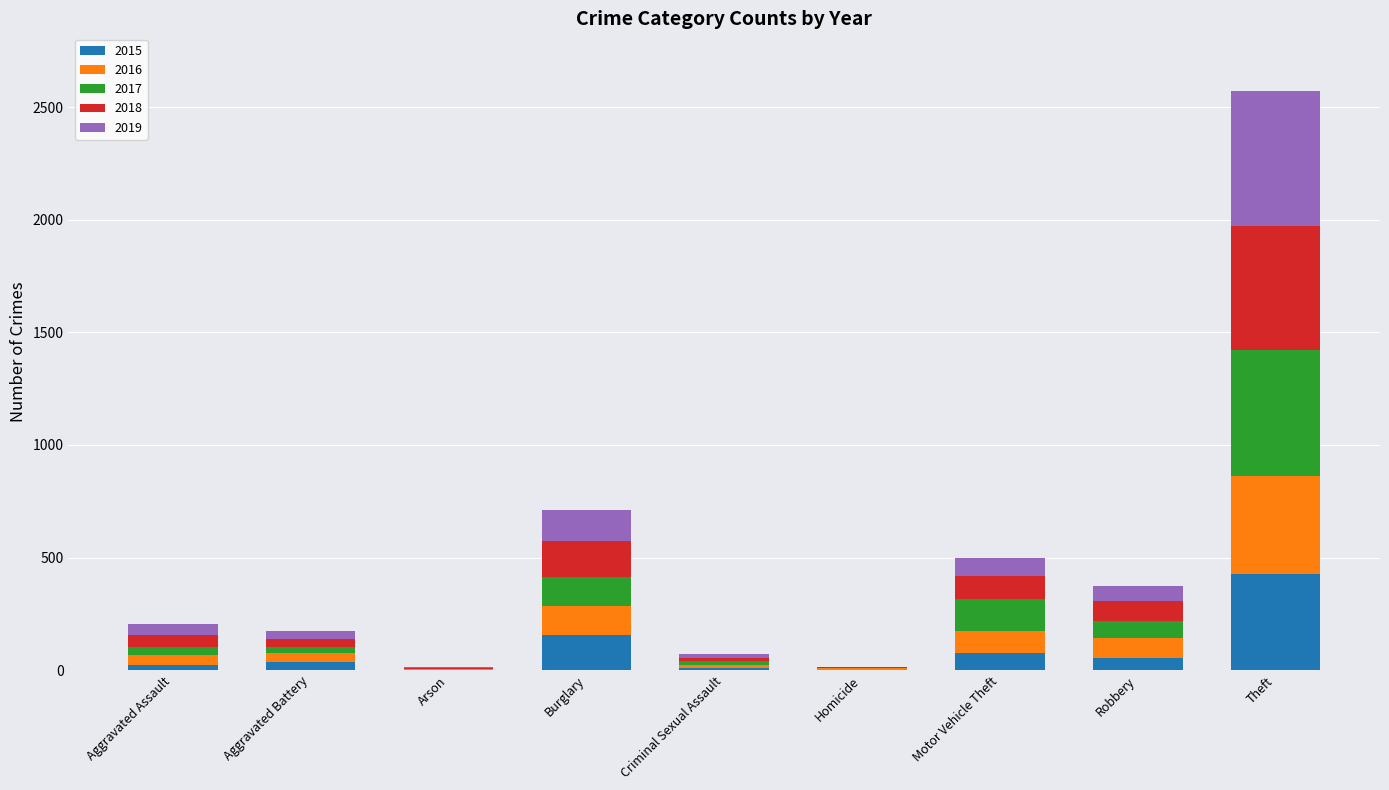

What is the total value across all series at Motor Vehicle Theft?

500